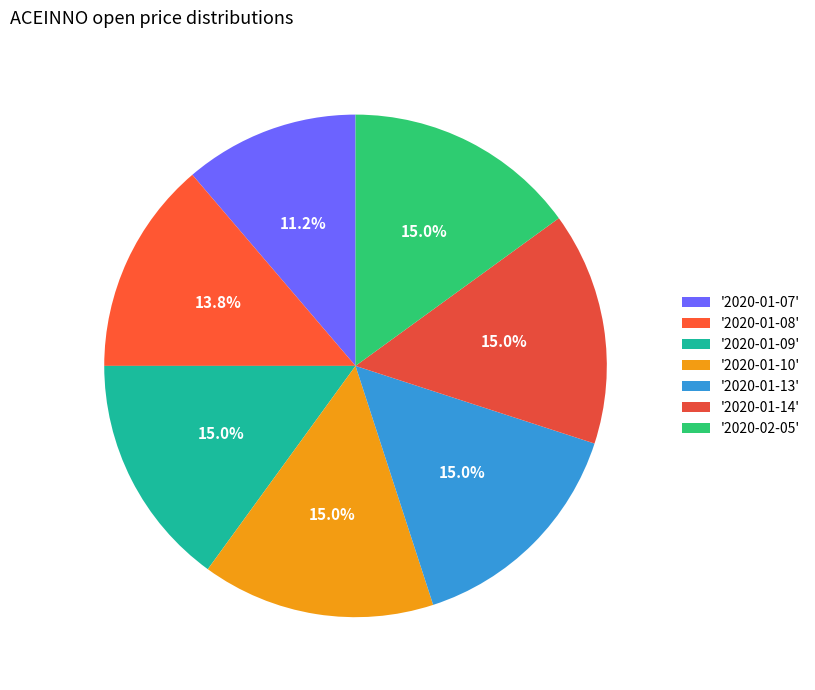

How many segments does this pie chart have?

7